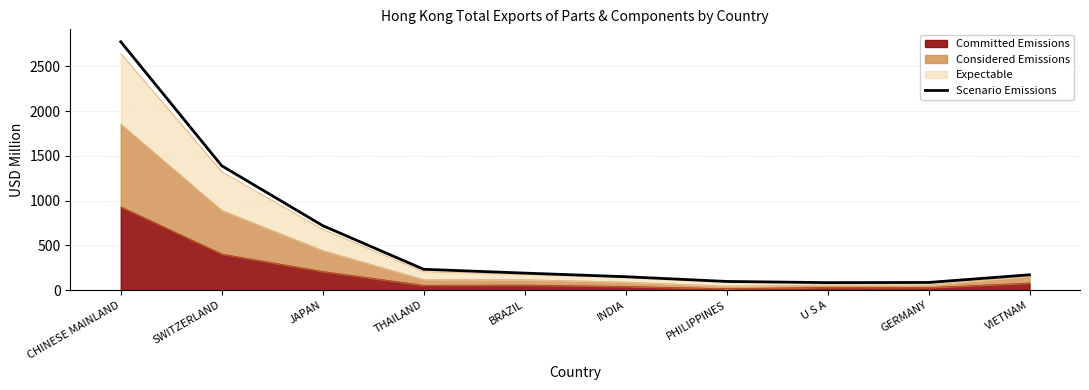

Does the chart have visible grid lines?

Yes